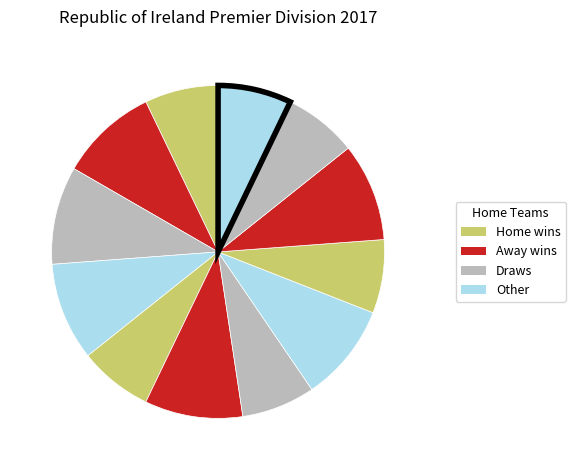

Count the number of slices in the pie.

12